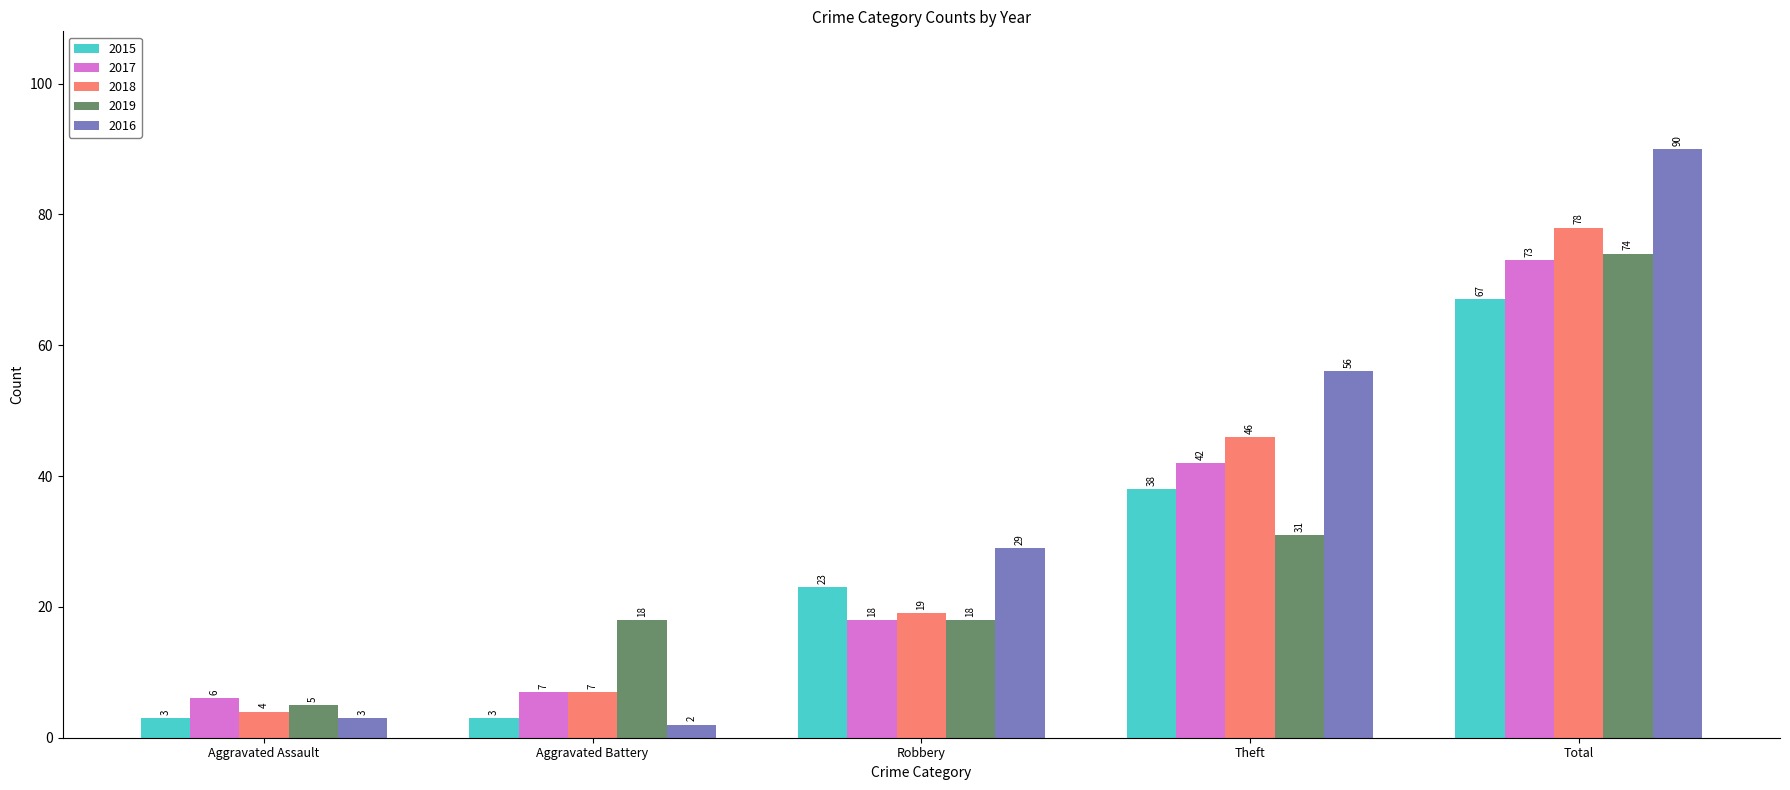

Is the value of 2016 at Aggravated Battery greater than the value of 2015 at Theft?

No